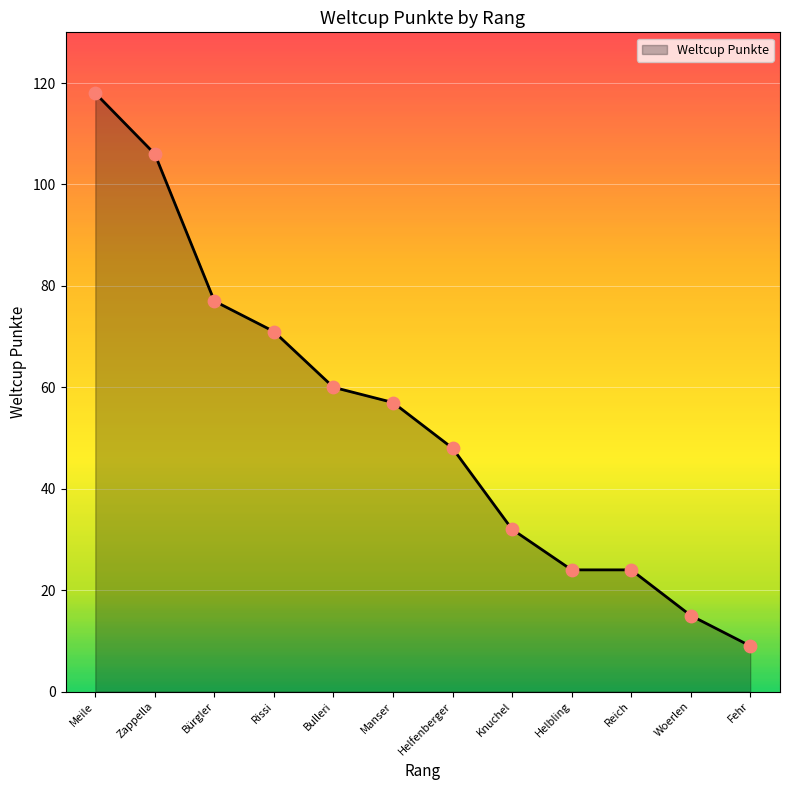

What is the change in value from Meile to Manser?

-61